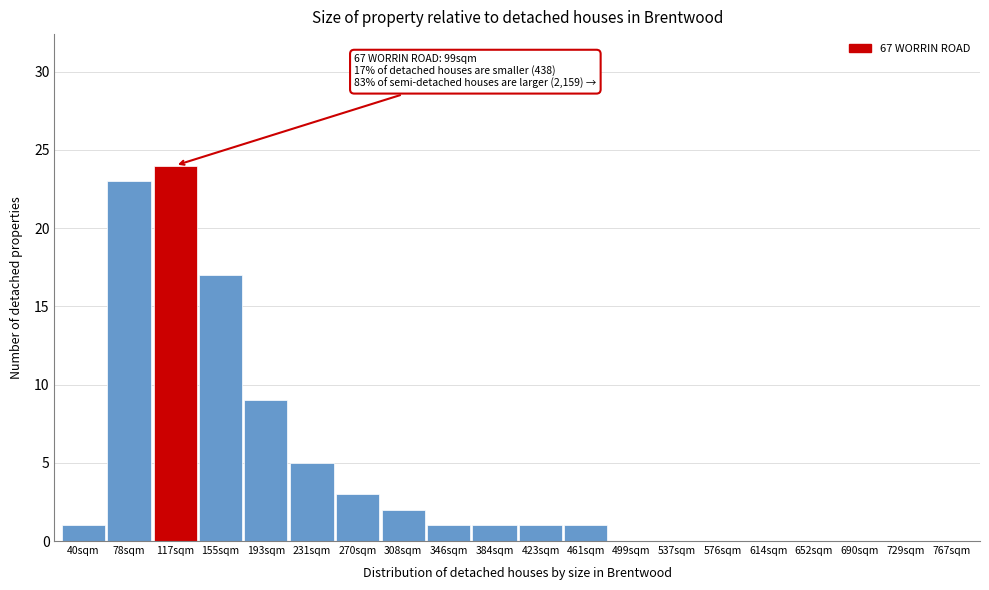

Reading right to left, list all the values displayed in this chart.

767sqm=0	729sqm=0	690sqm=0	652sqm=0	614sqm=0	576sqm=0	537sqm=0	499sqm=0	461sqm=1	423sqm=1	384sqm=1	346sqm=1	308sqm=2	270sqm=3	231sqm=5	193sqm=9	155sqm=17	117sqm=24	78sqm=23	40sqm=1